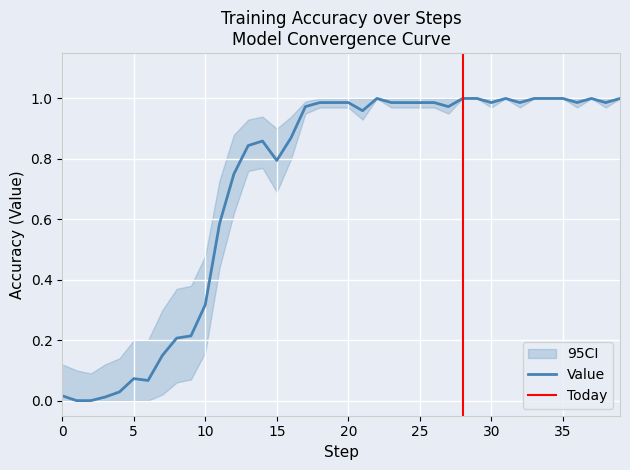

True or false: the data shows 0.1 at 6.

False